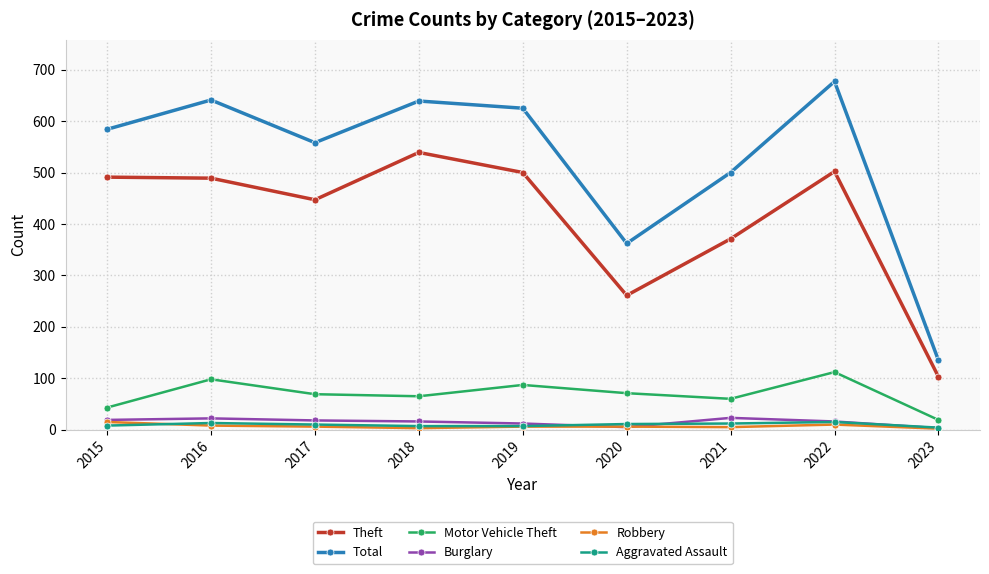

At which label does Total reach its peak?

2022